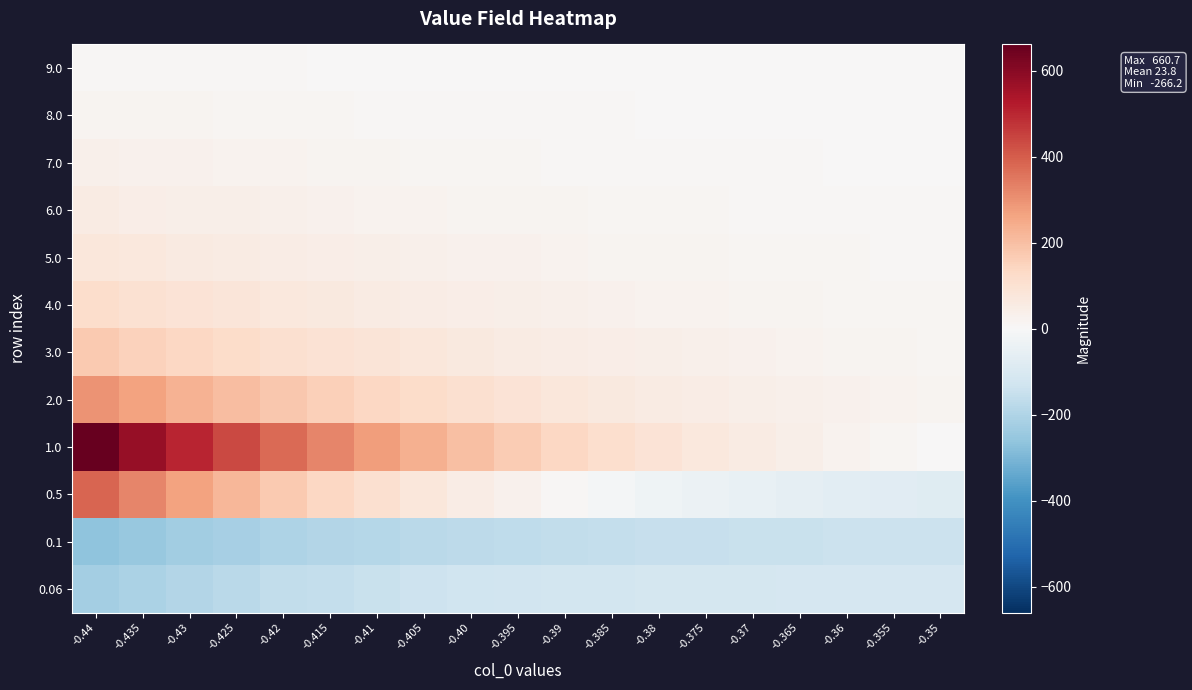

How many categories are shown in the chart?

19